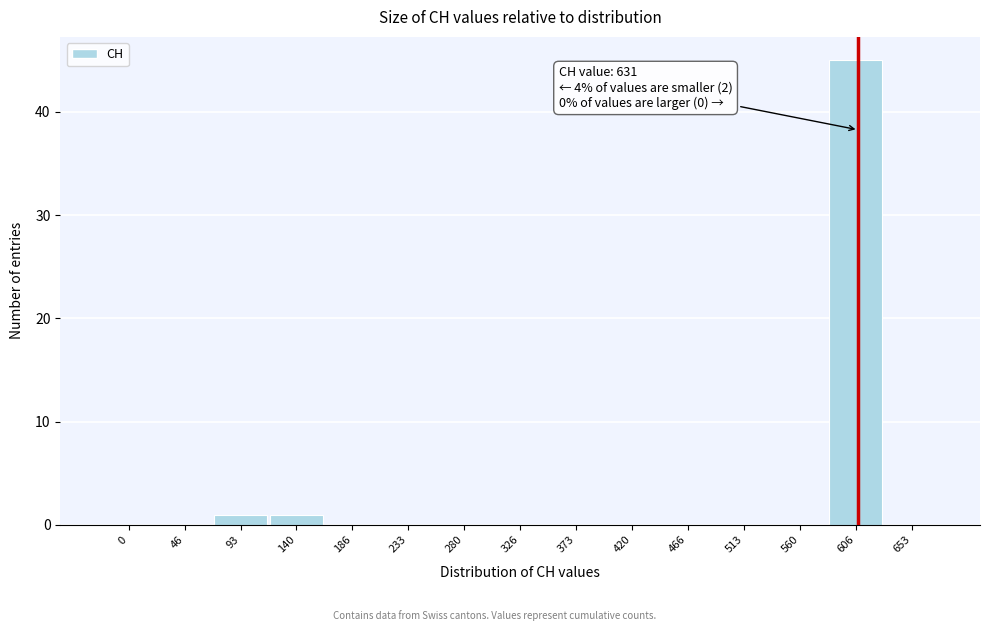

Reading right to left, list all the values displayed in this chart.

653=0	606=45	560=0	513=0	466=0	420=0	373=0	326=0	280=0	233=0	186=0	140=1	93=1	46=0	0=0